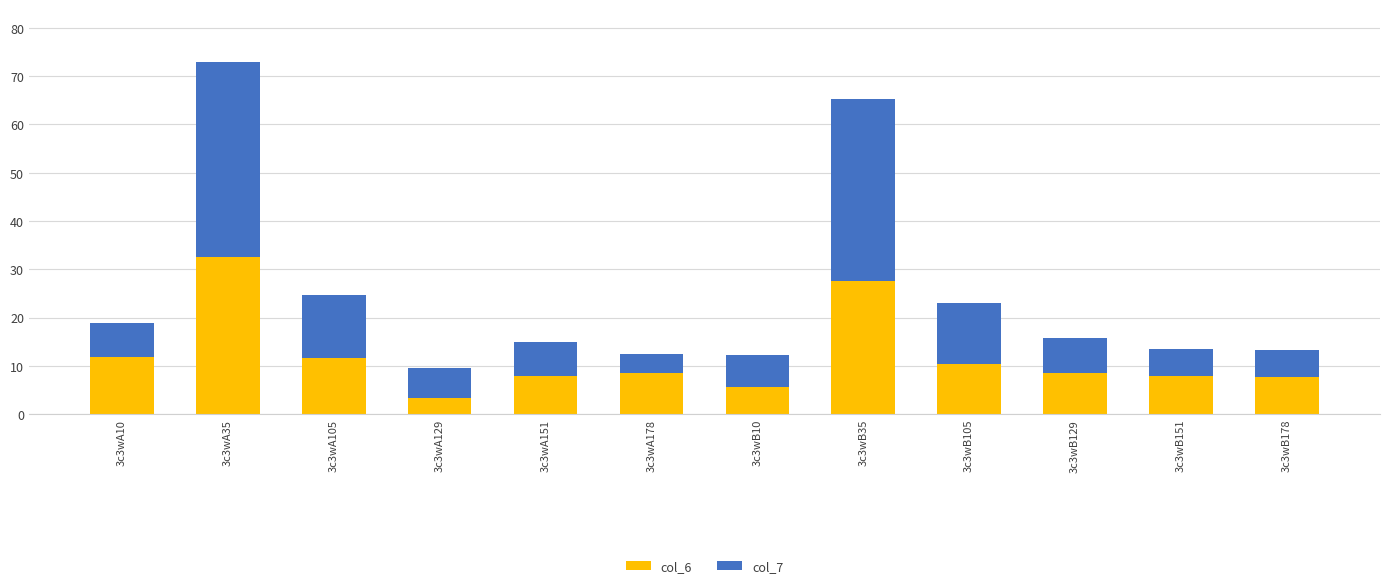

What is the value of the col_6 bar at the 4th from the left?

3.4